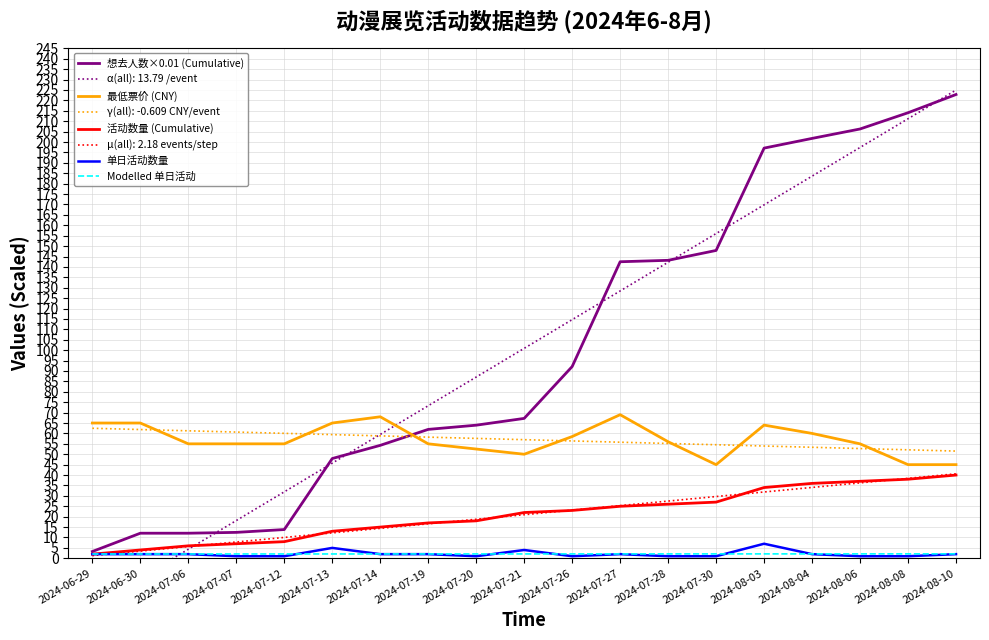

Reading right to left, what are all the values shown in this chart?

想去人数×0.01 (Cumulative): 2024-08-10=222.8	2024-08-08=214.1	2024-08-06=206.3	2024-08-04=201.7	2024-08-03=197.1	2024-07-30=147.9	2024-07-28=143.2	2024-07-27=142.5	2024-07-26=92.1	2024-07-21=67.2	2024-07-20=64.0	2024-07-19=61.9	2024-07-14=54.3	2024-07-13=47.9	2024-07-12=13.8	2024-07-07=12.5	2024-07-06=12.1	2024-06-30=12.1	2024-06-29=3.3
最低票价 (CNY): 2024-08-10=45.0	2024-08-08=45.0	2024-08-06=55.0	2024-08-04=60.0	2024-08-03=64.0	2024-07-30=45.0	2024-07-28=56.0	2024-07-27=69.0	2024-07-26=58.5	2024-07-21=50.0	2024-07-20=52.5	2024-07-19=55.0	2024-07-14=68.0	2024-07-13=65.0	2024-07-12=55.0	2024-07-07=55.0	2024-07-06=55.0	2024-06-30=65.0	2024-06-29=65.0
活动数量 (Cumulative): 2024-08-10=40.0	2024-08-08=38.0	2024-08-06=37.0	2024-08-04=36.0	2024-08-03=34.0	2024-07-30=27.0	2024-07-28=26.0	2024-07-27=25.0	2024-07-26=23.0	2024-07-21=22.0	2024-07-20=18.0	2024-07-19=17.0	2024-07-14=15.0	2024-07-13=13.0	2024-07-12=8.0	2024-07-07=7.0	2024-07-06=6.0	2024-06-30=4.0	2024-06-29=2.0
单日活动数量: 2024-08-10=2.0	2024-08-08=1.0	2024-08-06=1.0	2024-08-04=2.0	2024-08-03=7.0	2024-07-30=1.0	2024-07-28=1.0	2024-07-27=2.0	2024-07-26=1.0	2024-07-21=4.0	2024-07-20=1.0	2024-07-19=2.0	2024-07-14=2.0	2024-07-13=5.0	2024-07-12=1.0	2024-07-07=1.0	2024-07-06=2.0	2024-06-30=2.0	2024-06-29=2.0
Modelled 单日活动: 2024-08-10=2.1	2024-08-08=2.1	2024-08-06=2.1	2024-08-04=2.1	2024-08-03=2.1	2024-07-30=2.1	2024-07-28=2.1	2024-07-27=2.1	2024-07-26=2.1	2024-07-21=2.1	2024-07-20=2.1	2024-07-19=2.1	2024-07-14=2.1	2024-07-13=2.1	2024-07-12=2.1	2024-07-07=2.1	2024-07-06=2.1	2024-06-30=2.1	2024-06-29=2.1